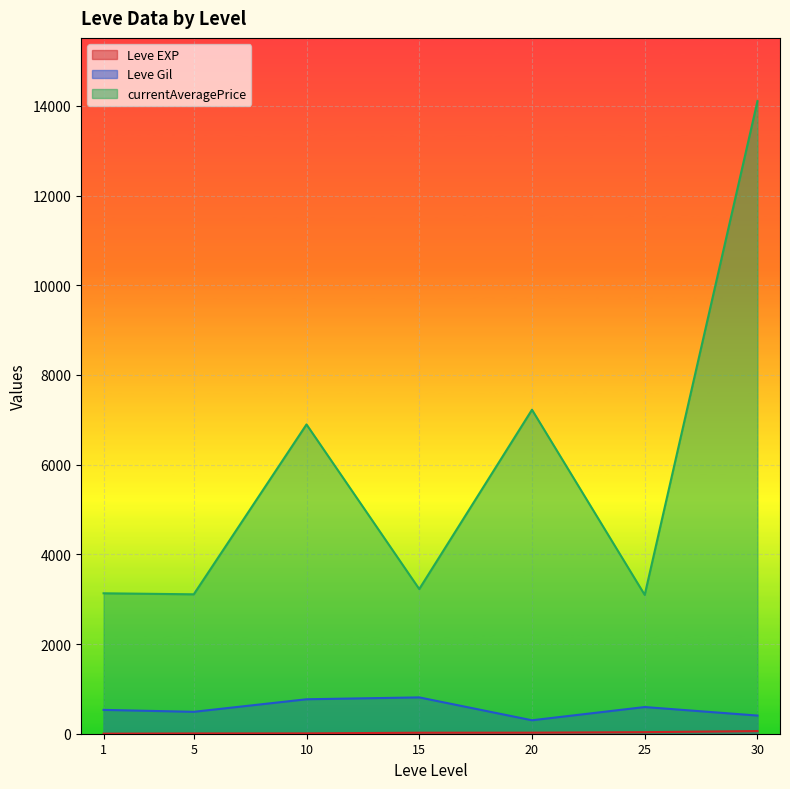

Rank the series by their maximum value, from lowest to highest.

Leve EXP, Leve Gil, currentAveragePrice